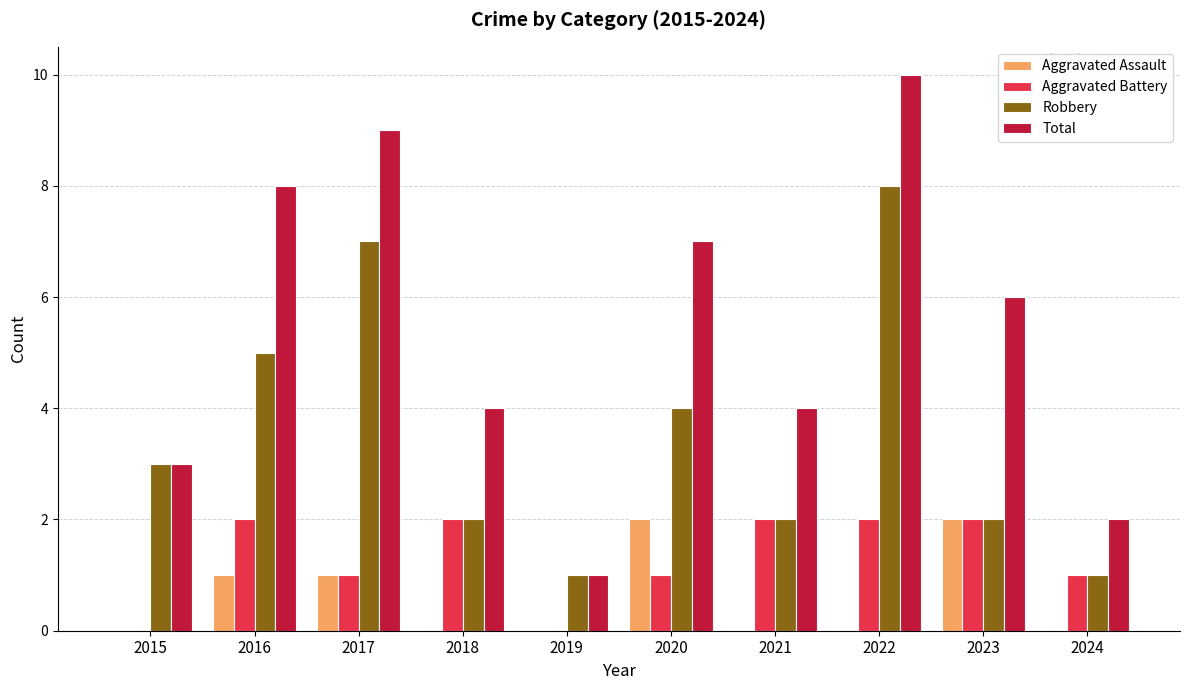

Which series has the largest total across all categories?

Total